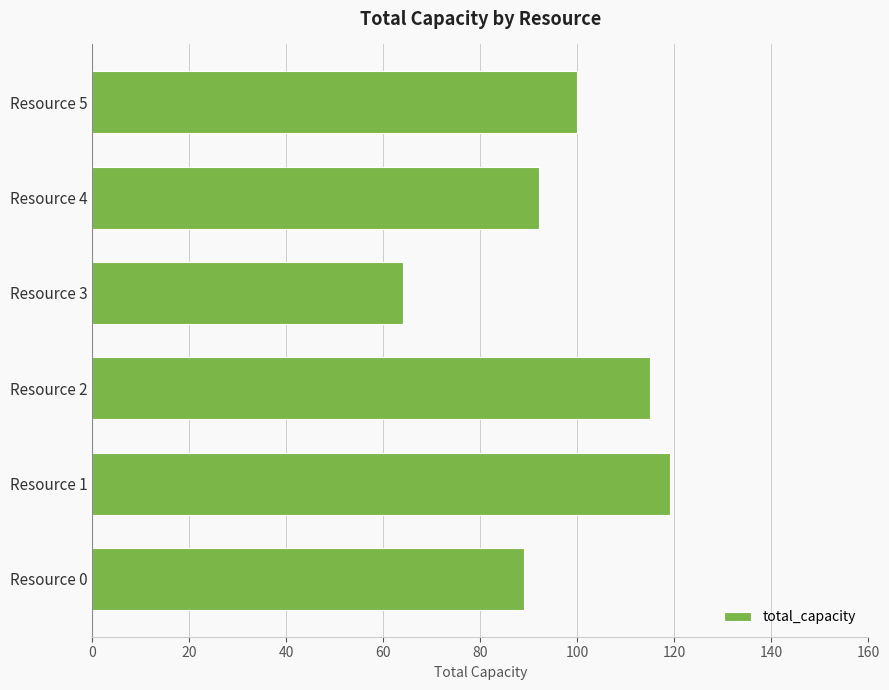

What is the approximate value at Resource 3?

64